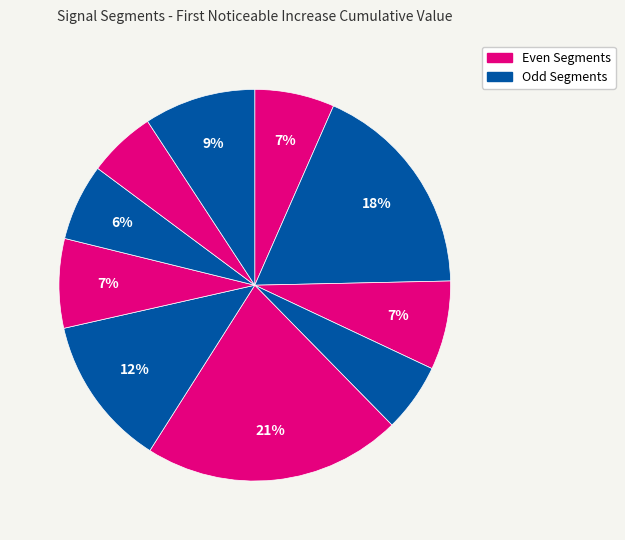

Count the number of slices in the pie.

10